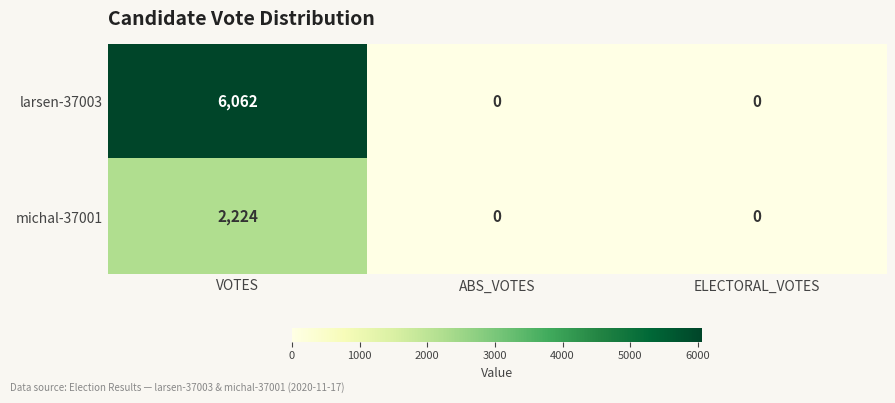

Is it true that michal-37001 equals 904 at ABS_VOTES?

False